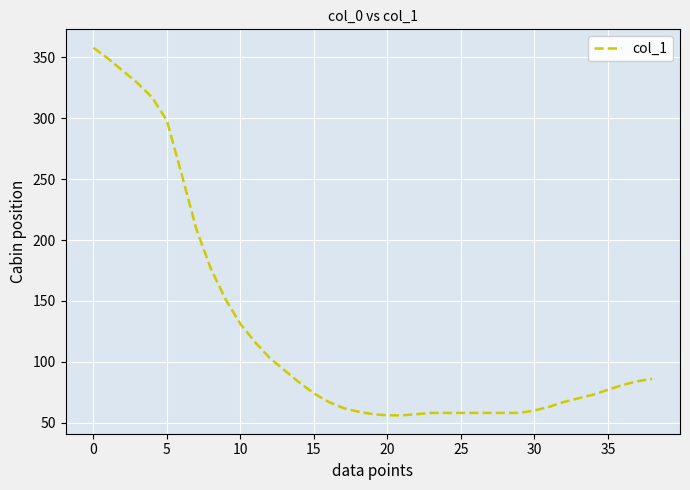

What is the maximum value shown in the chart?

358